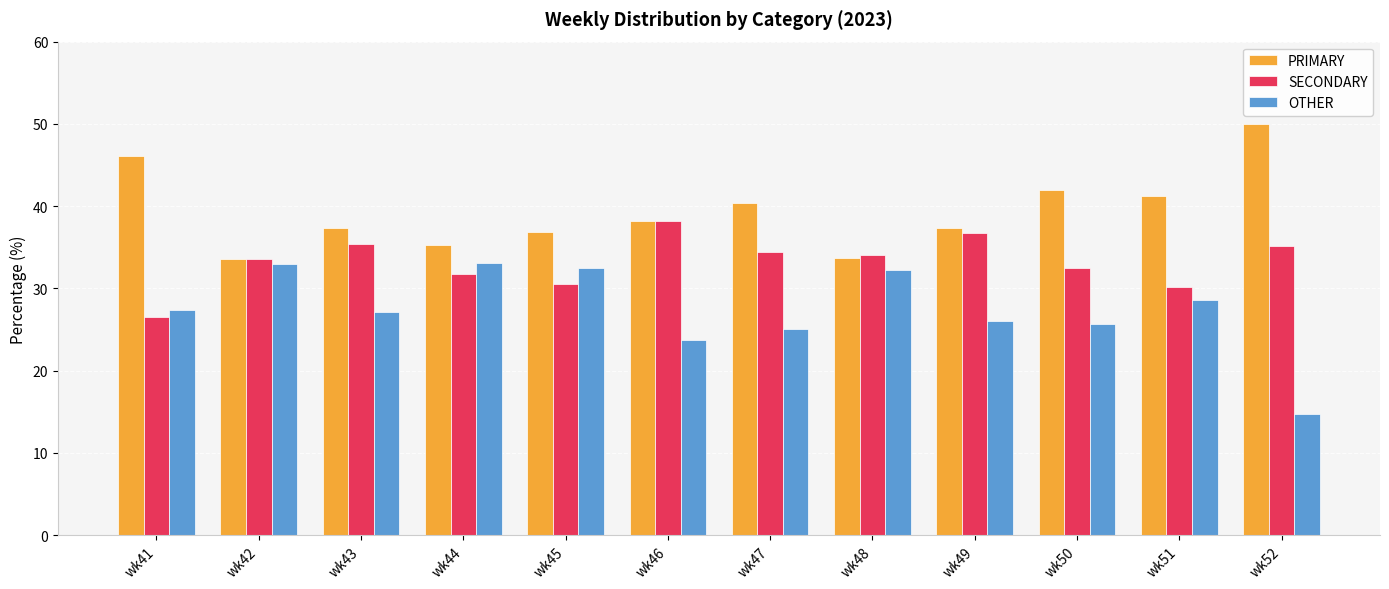

What is the value of the PRIMARY bar at the 5th from the left?

36.9